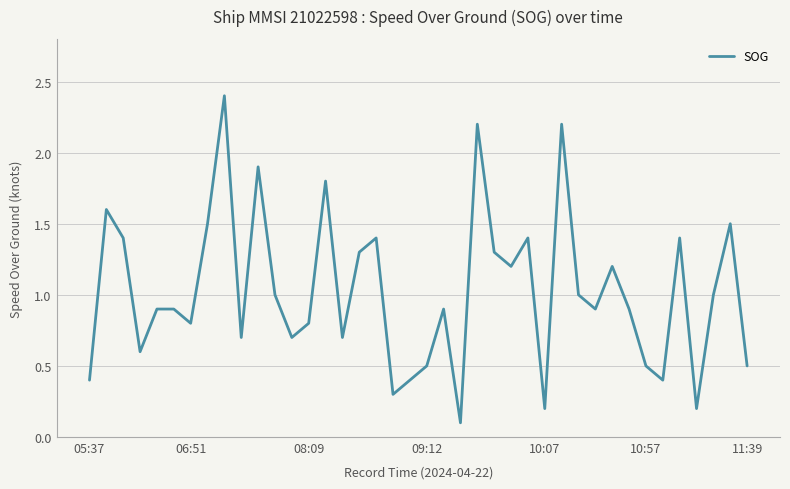

How many categories are shown in the chart?

40